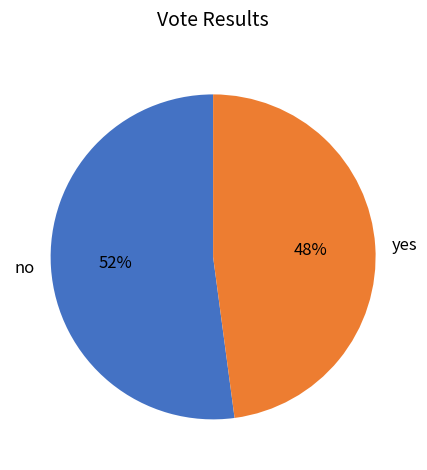

How many segments does this pie chart have?

2